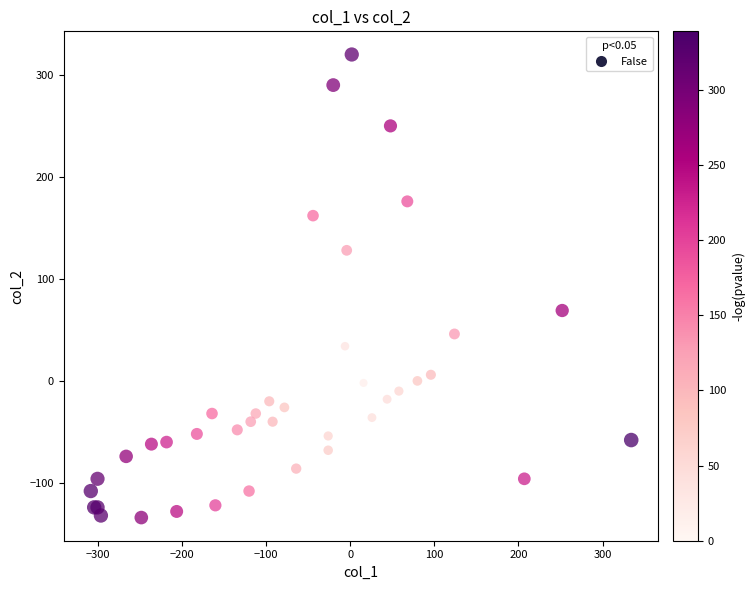

What Y value in the scatter plot is closest to 93?

69